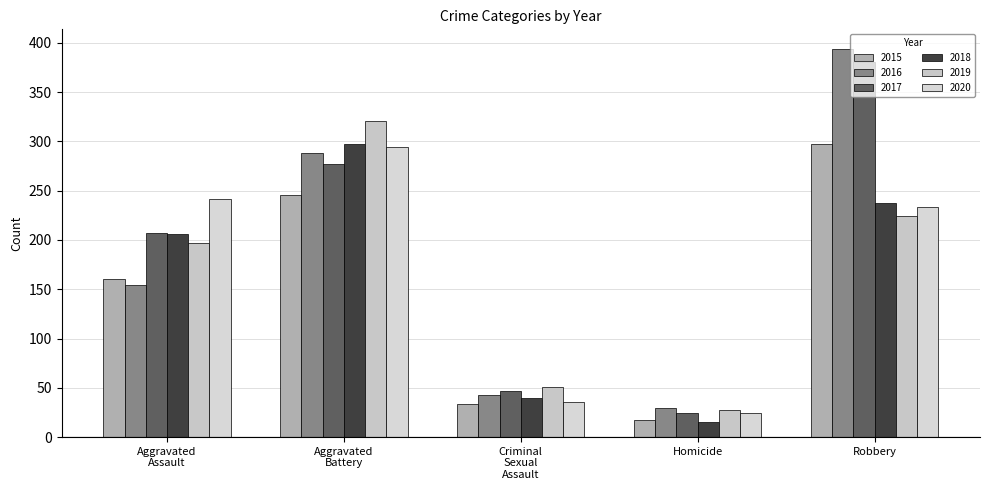

At how many categories does at least one series exceed 123?

3